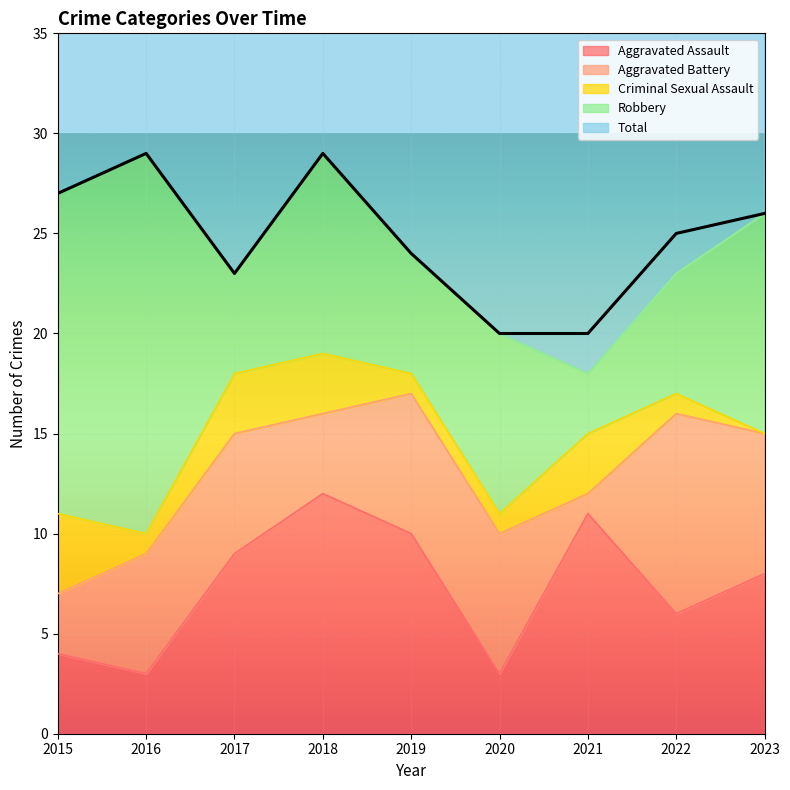

The Aggravated Assault series shows 3 at 2019. True or false?

False